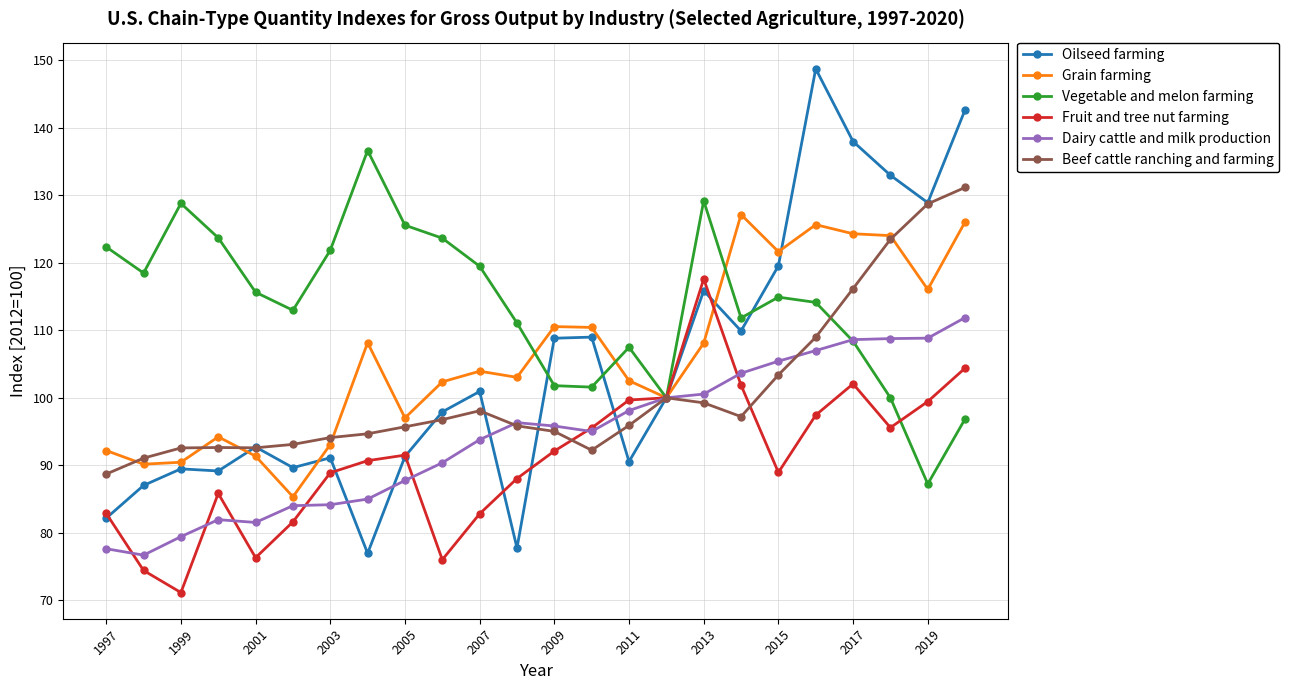

Which series has the largest total across all categories?

Vegetable and melon farming